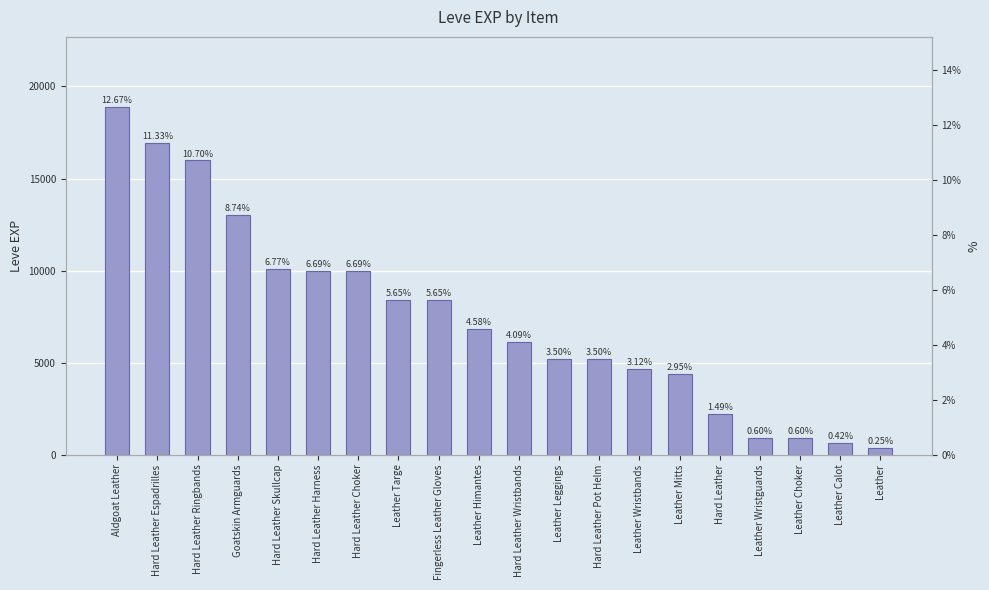

How many bars are there in total?

20